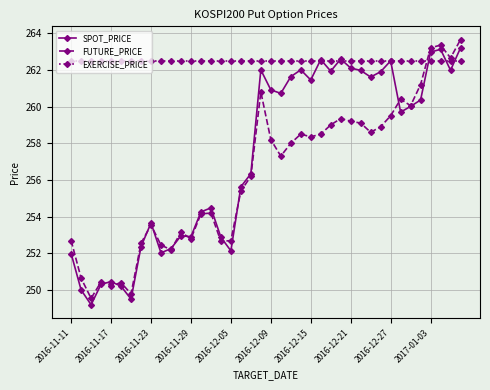

Which series has the largest total across all categories?

EXERCISE_PRICE